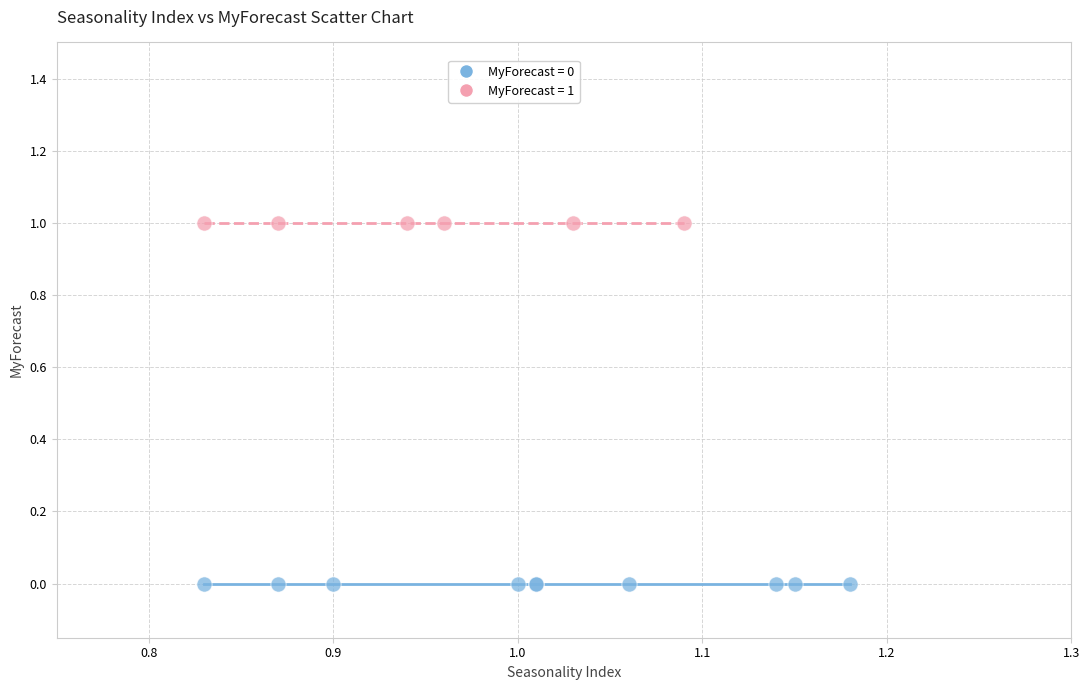

Which series reaches the minimum Y coordinate?

MyForecast = 0